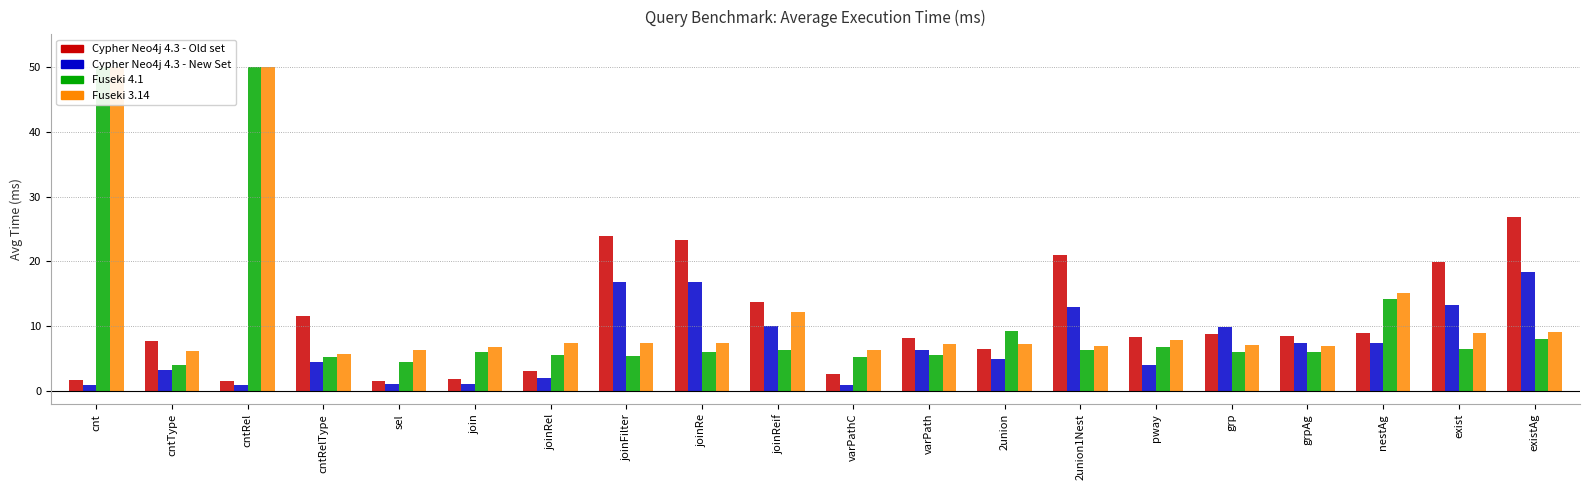

How many data points in Cypher Neo4j 4.3 - Old set are less than 8?

8